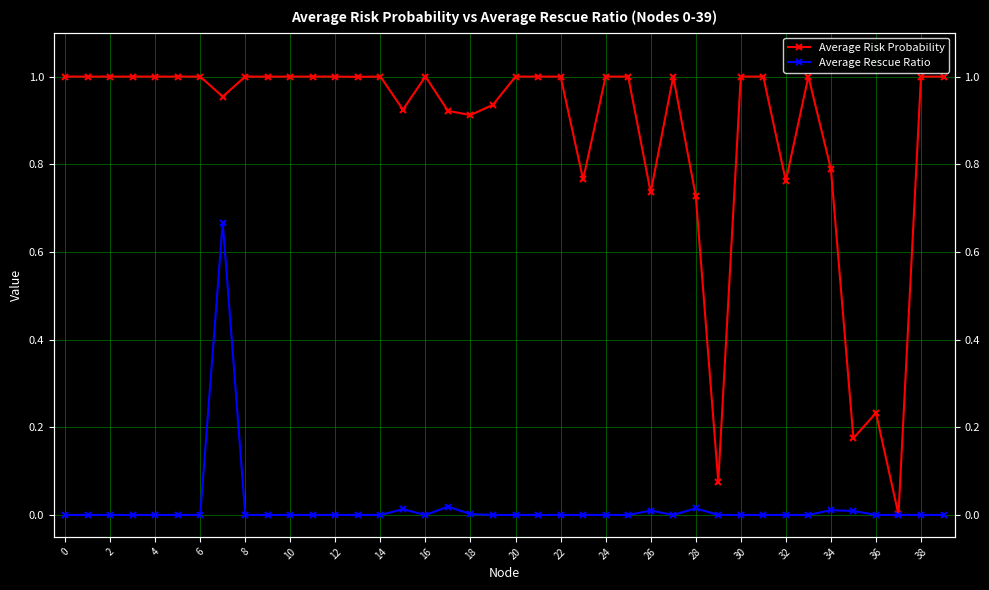

Which series has the largest range (max minus min)?

Average Risk Probability